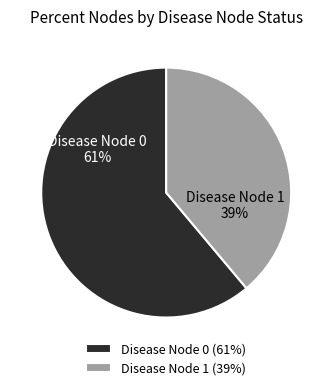

Which category has the biggest portion of the pie?

Disease Node 0